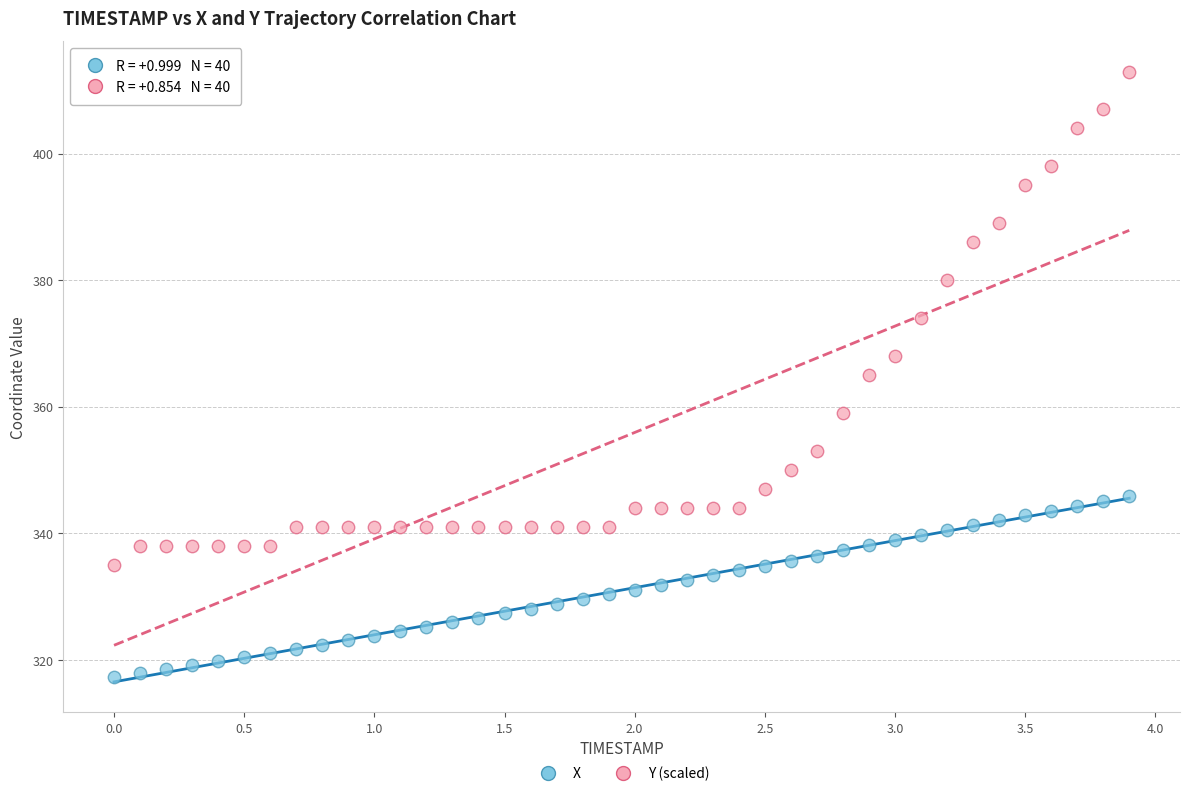

What are all the series names shown in the legend?

X, Y (scaled)